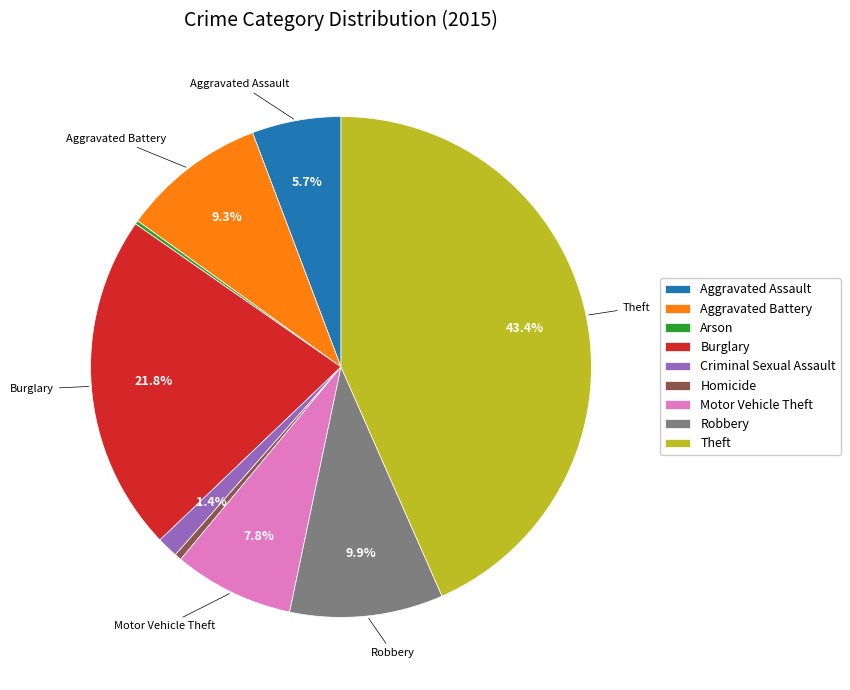

Which category has the biggest portion of the pie?

Theft